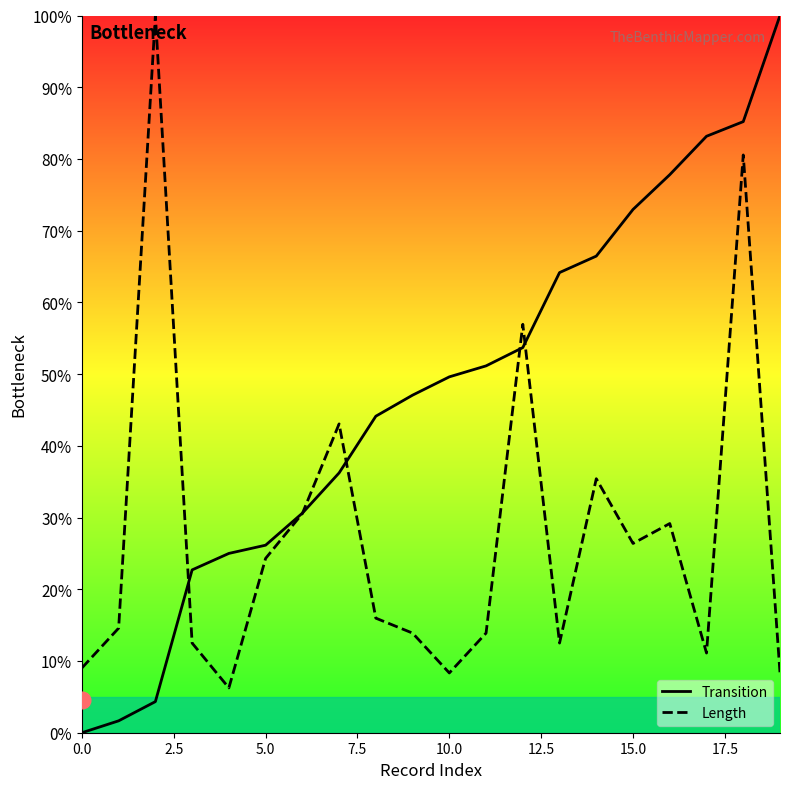

Reading left to right, extract all data points from this chart.

Transition: 0.0	1.7	4.3	22.7	25.0	26.1	30.6	36.2	44.1	47.1	49.6	51.1	53.7	64.2	66.5	73.0	77.8	83.2	85.2	100.0
Length: 9.0	14.6	100.0	12.5	6.2	24.3	30.6	43.1	16.0	13.9	8.3	13.9	56.9	12.5	35.4	26.4	29.2	11.1	80.6	8.3